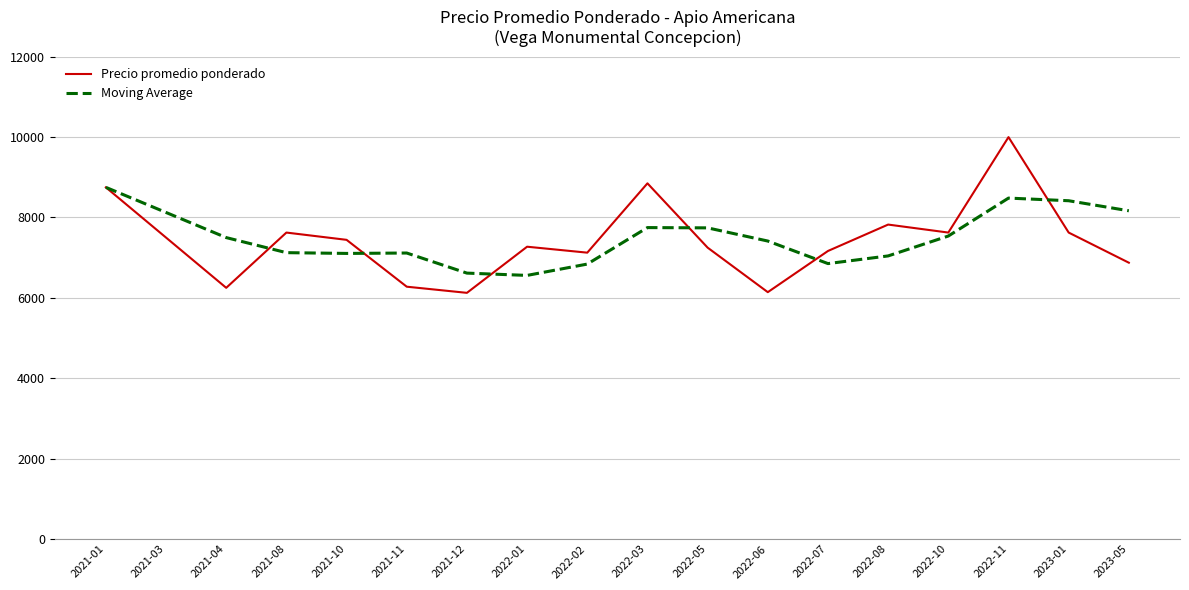

What is the average value of the Moving Average series?

7508